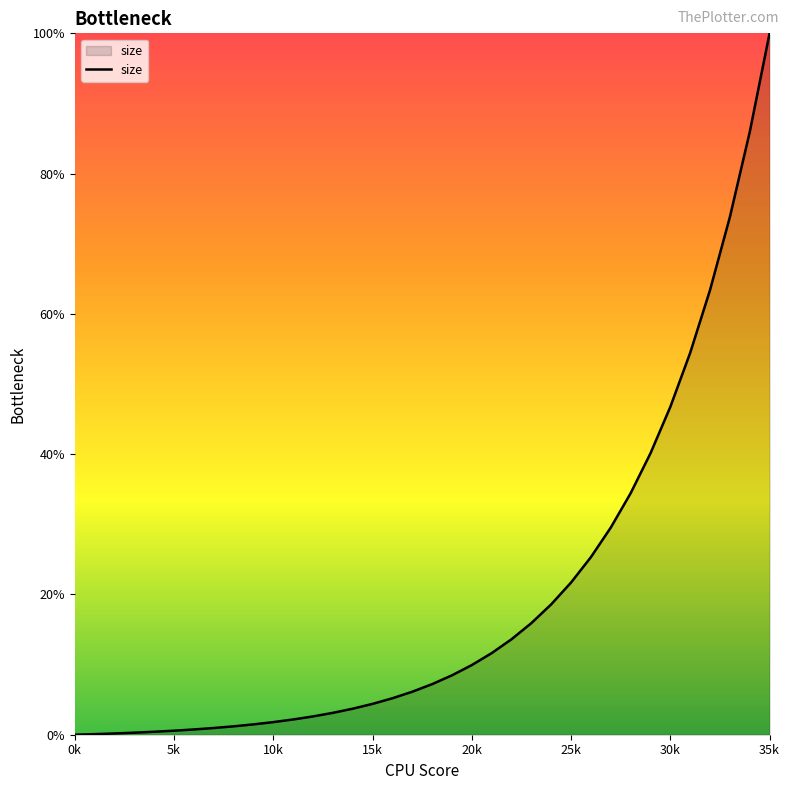

How many distinct data groups are displayed?

1